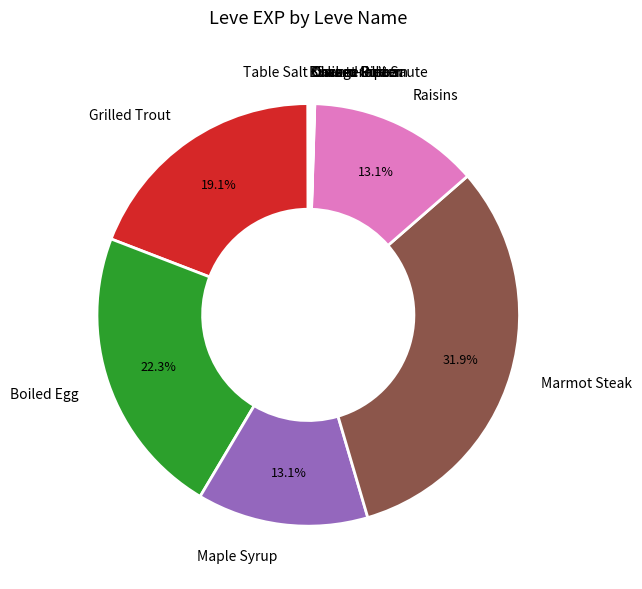

Is Raisins the majority of the pie?

No